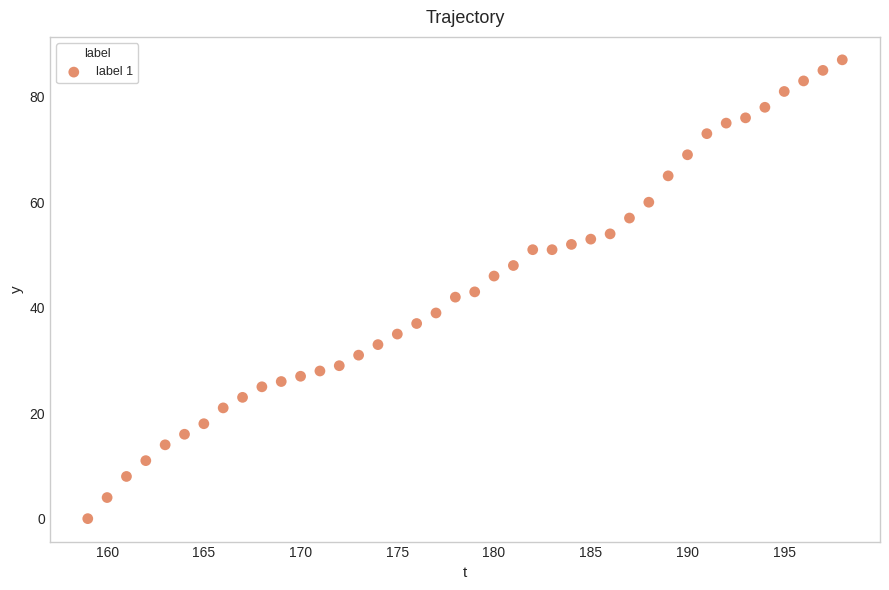

What is the range of Y values (max minus min)?

87